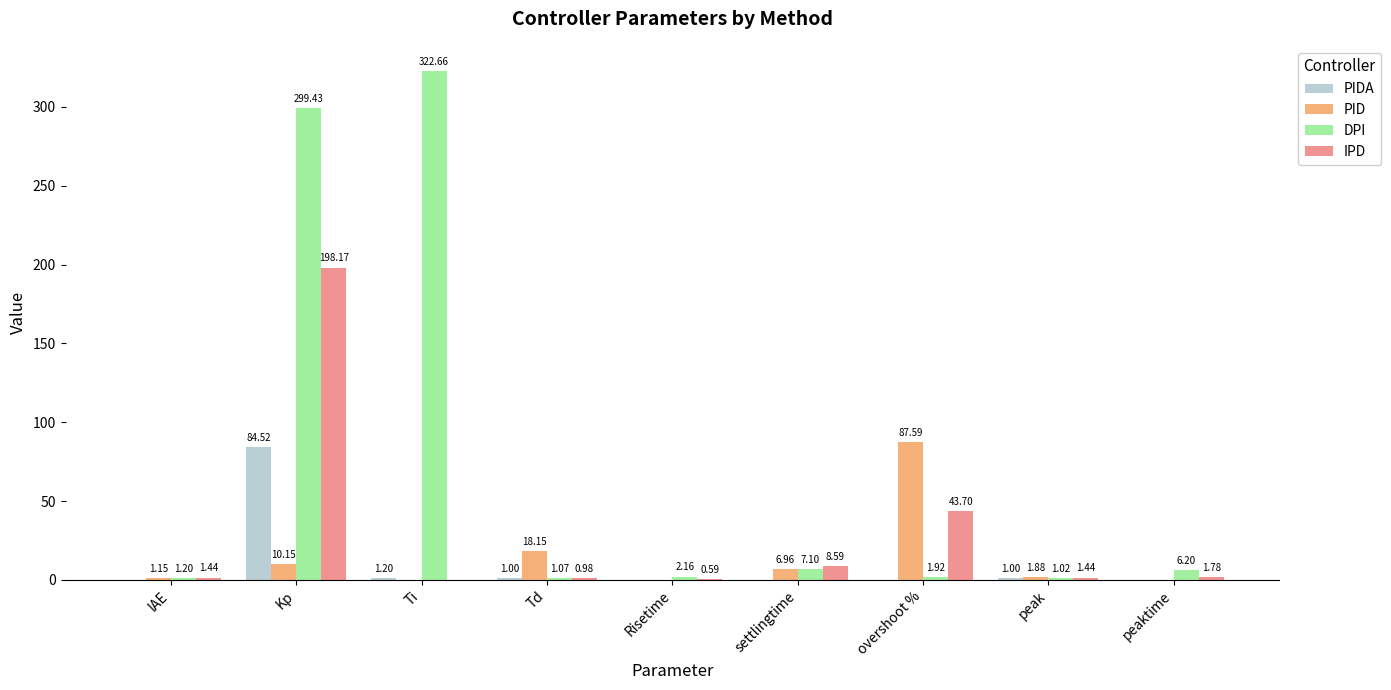

What is the sum of all PIDA values?

87.9